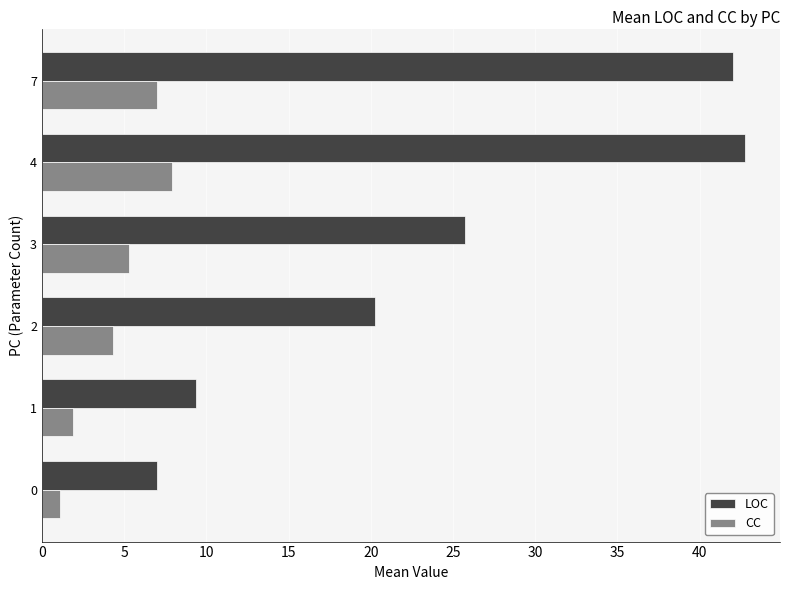

At which category is the sum across all series the highest?

4